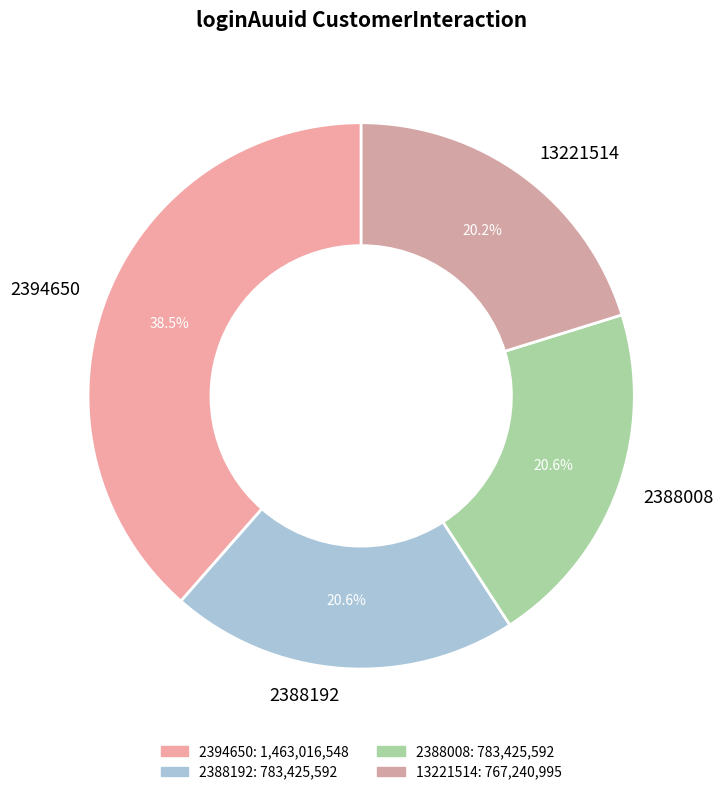

Count the number of slices in the pie.

4